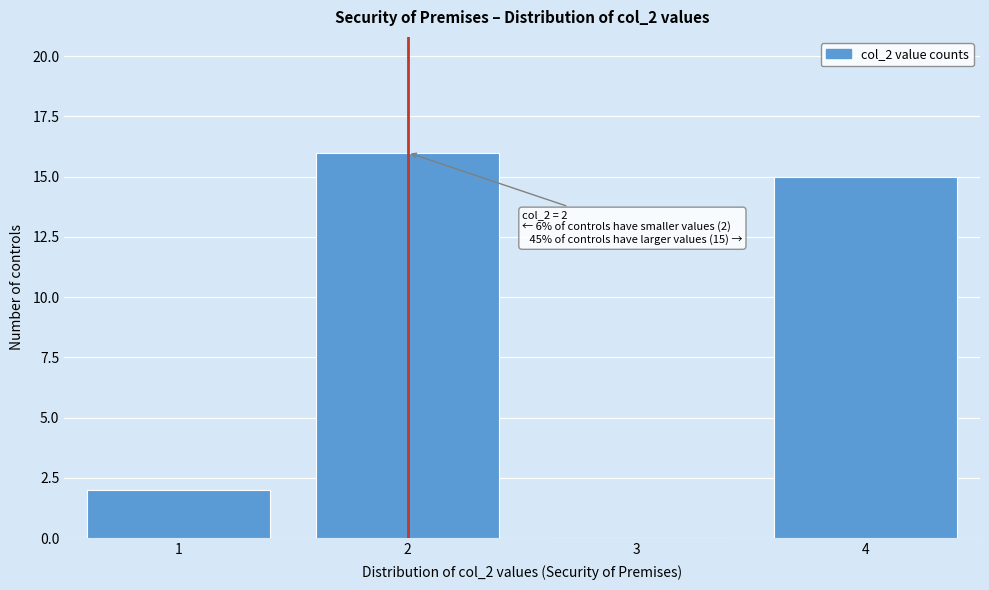

Reading left to right, list all the values displayed in this chart.

1=2	2=16	3=0	4=15